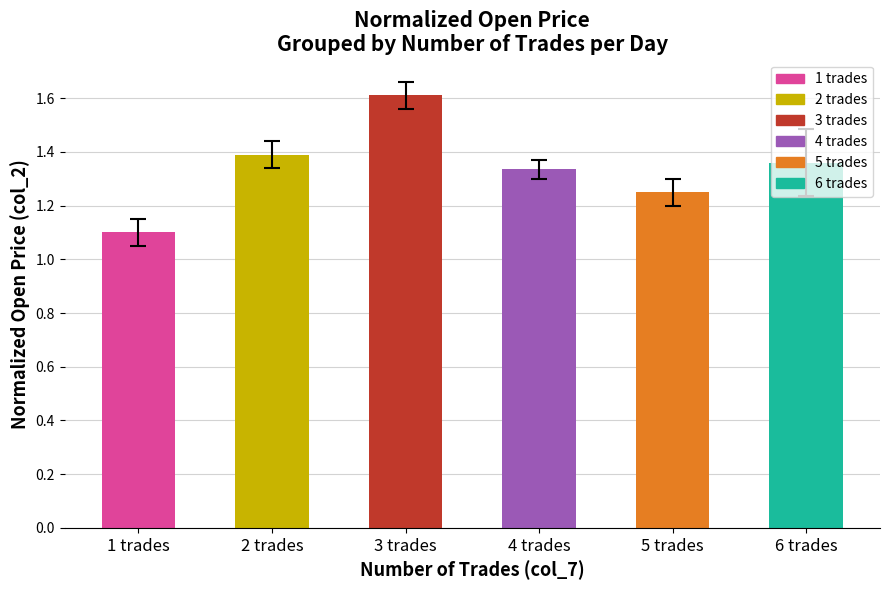

Rank the categories by value from lowest to highest.

1 trades, 5 trades, 4 trades, 6 trades, 2 trades, 3 trades